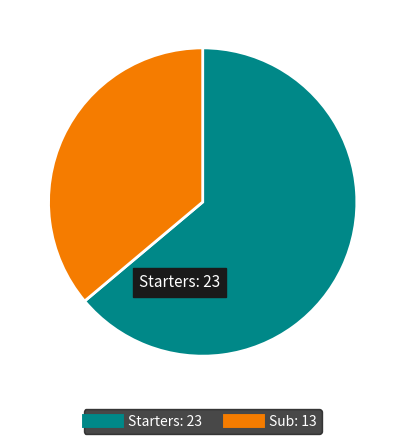

Is there any slice that represents more than half of the pie?

Yes